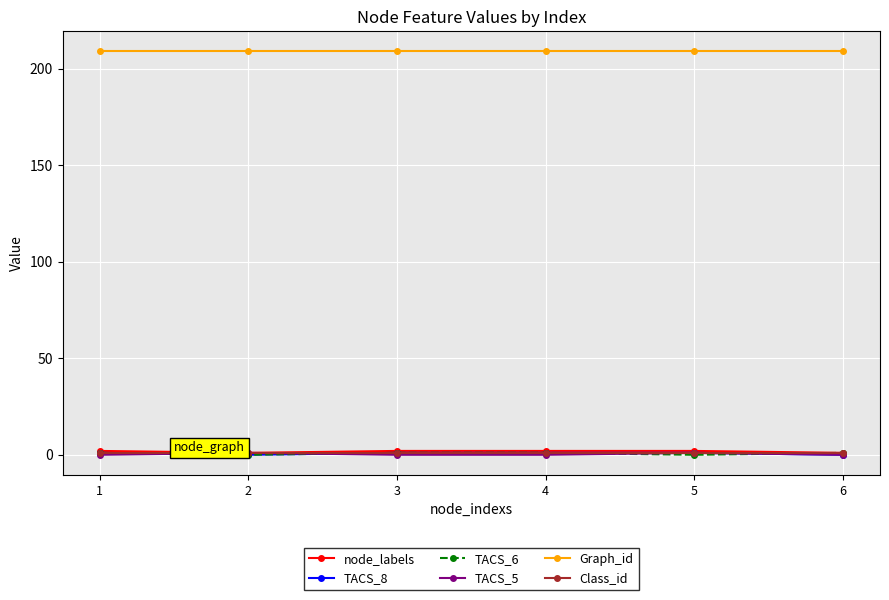

How many categories are shown in the chart?

6